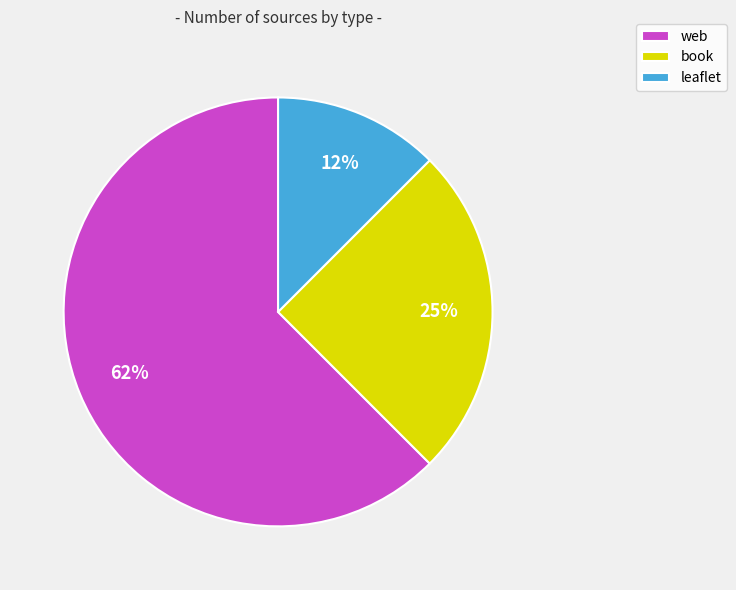

What is the smallest slice in the pie chart?

leaflet